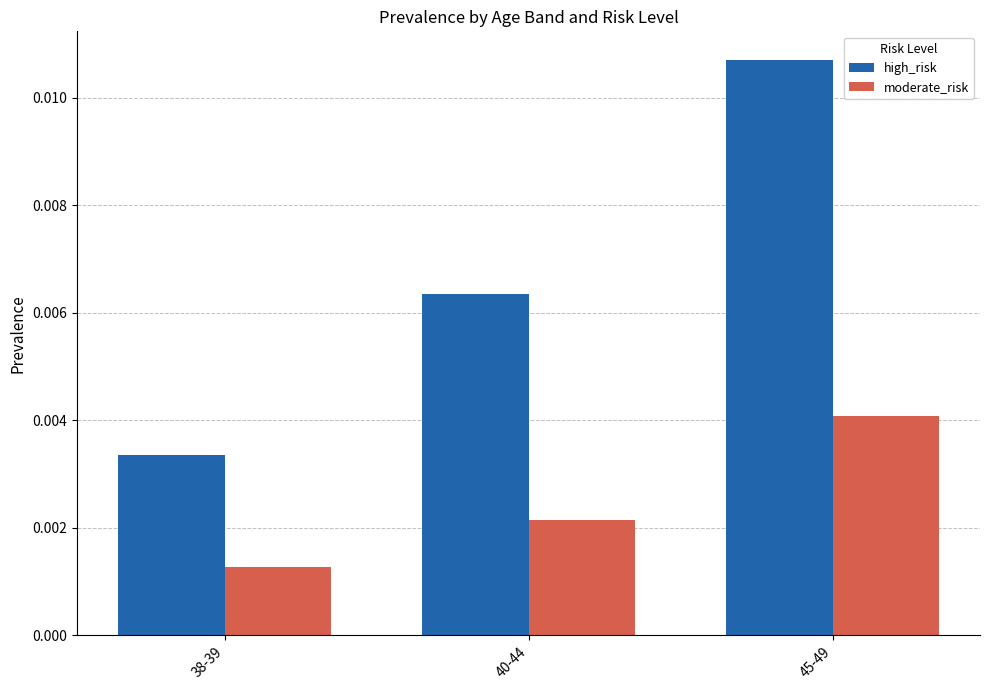

What is the label of the 3rd bar from the right?

38-39